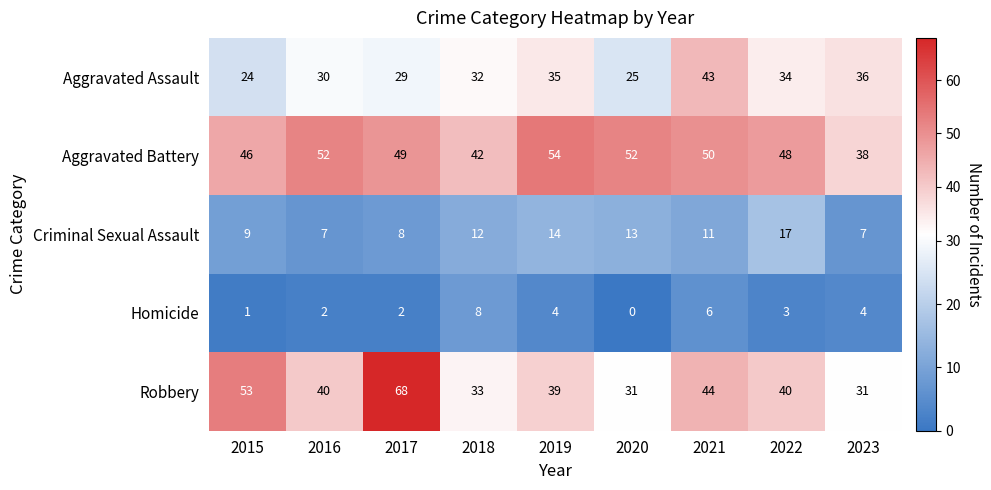

At which category does the chart reach its peak across all series?

2017